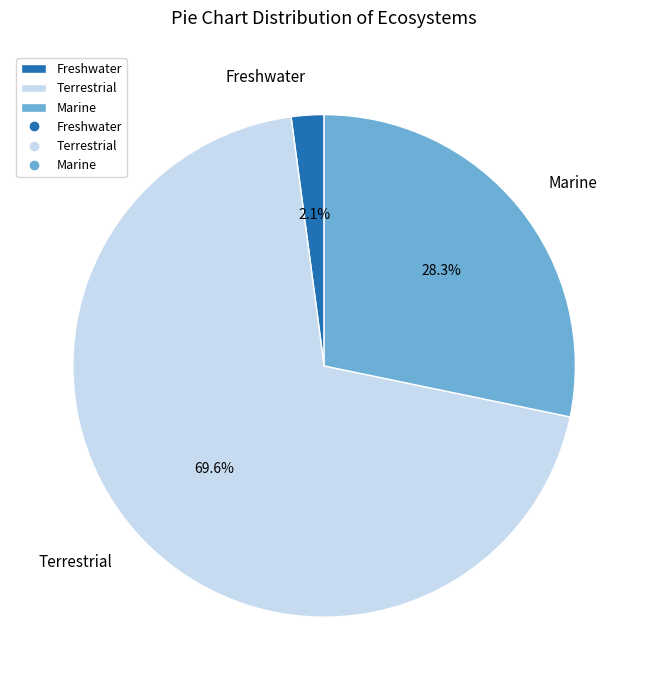

To the nearest percent, what percentage of the pie is Freshwater?

2%